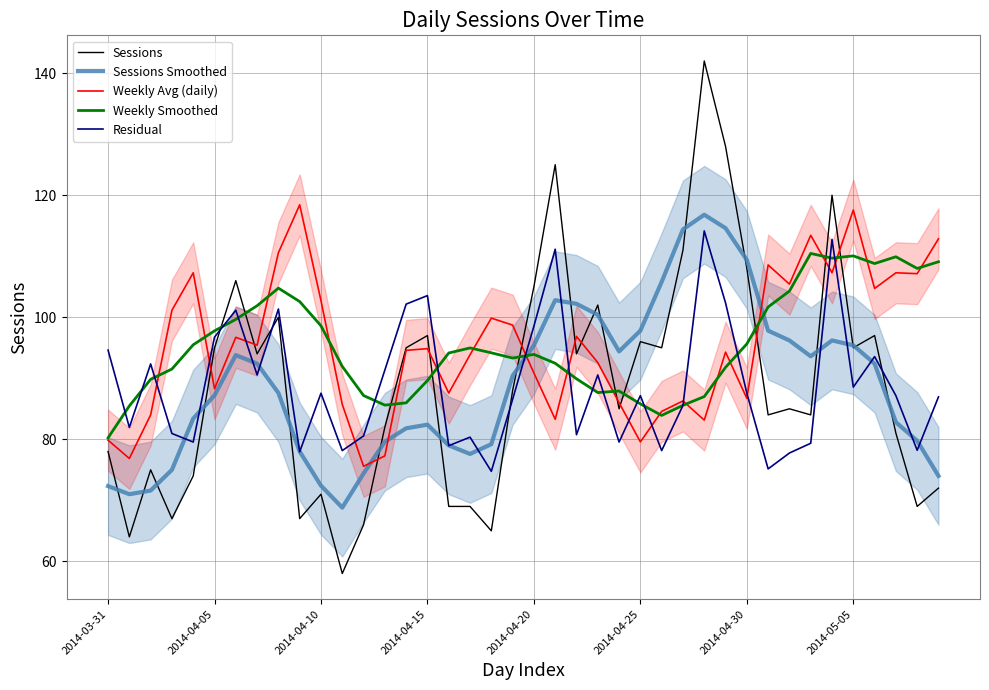

Does the chart have visible grid lines?

Yes